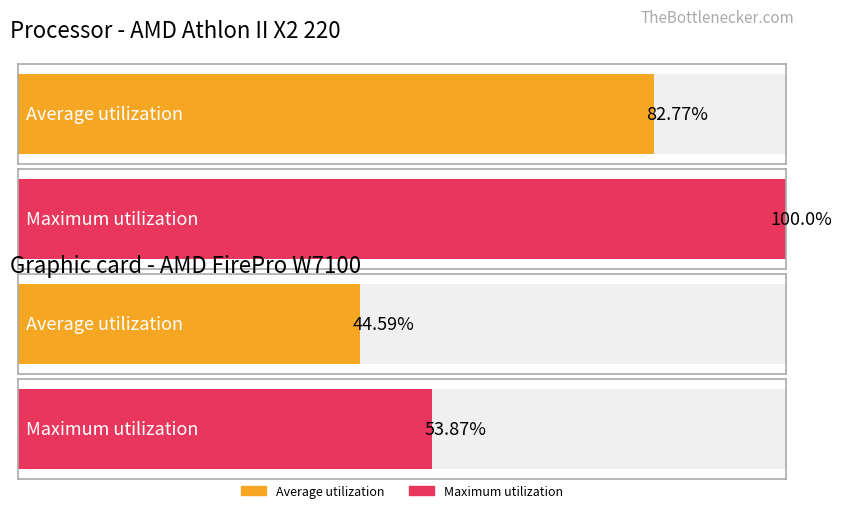

Does the chart contain any negative values?

No